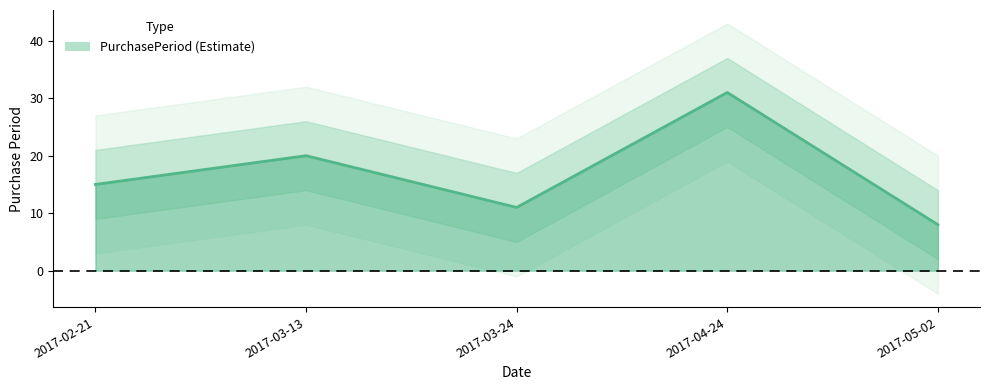

Reading left to right, list all the values displayed in this chart.

15	20	11	31	8